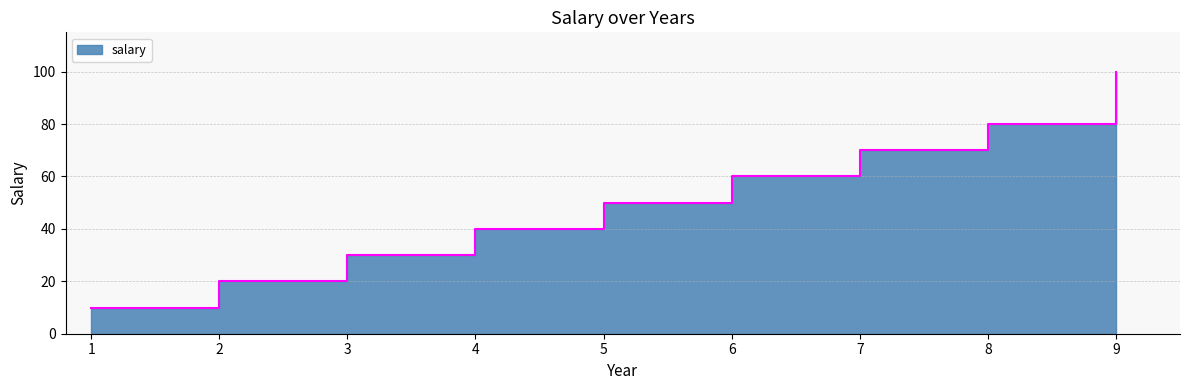

Count the values in the range 30 to 70.

5